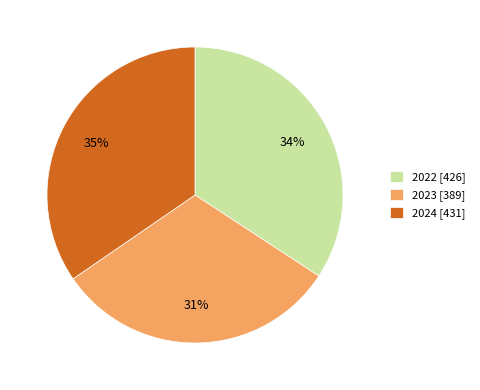

Approximately how many times larger is the value at 2024 compared to 2023?

1.1